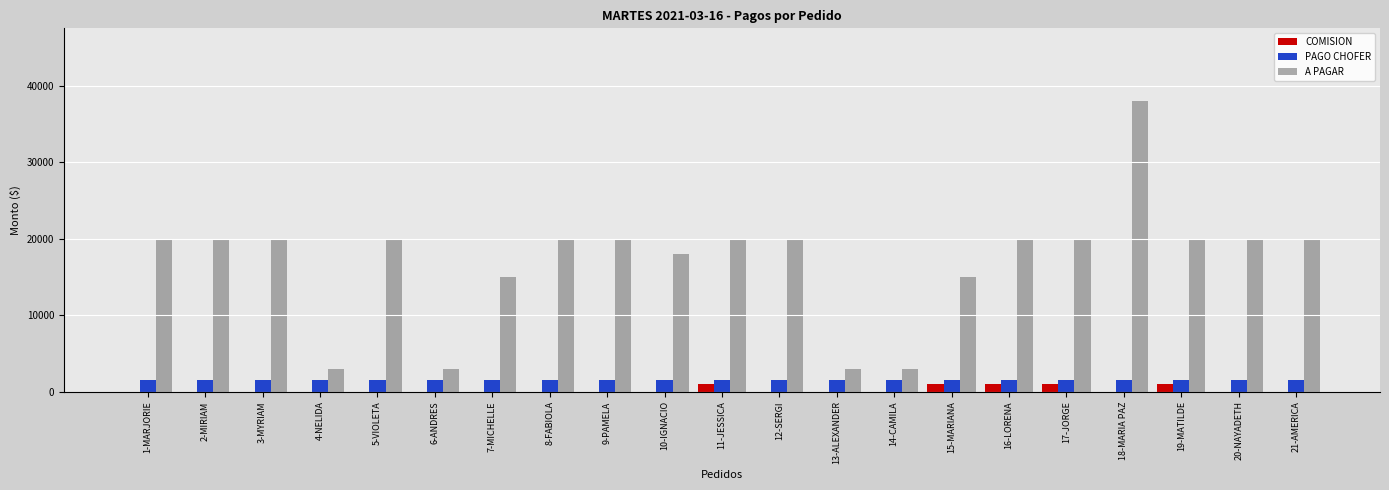

The value of A PAGAR at 21-AMERICA is 19990. True or false?

True